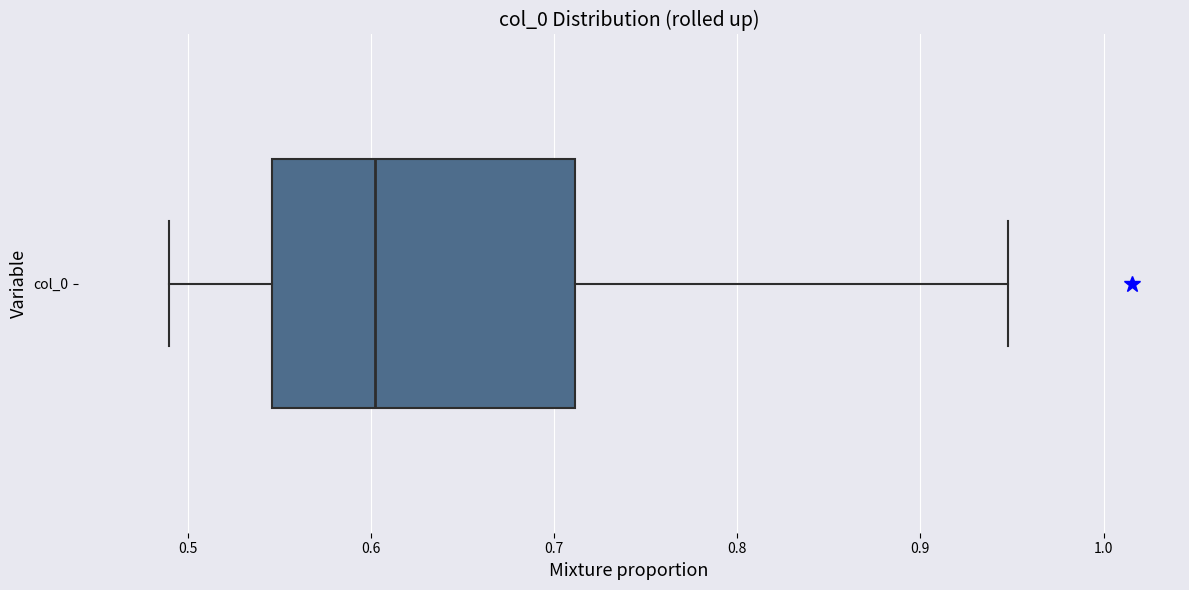

Read this box plot against the x-axis: the position of the median line, the range covered by the box, and the ends of both whiskers. The values are not printed on the chart, so give them approximately, as read against the axis.

median 0.60, box 0.55 to 0.71, whiskers 0.49 to 0.95